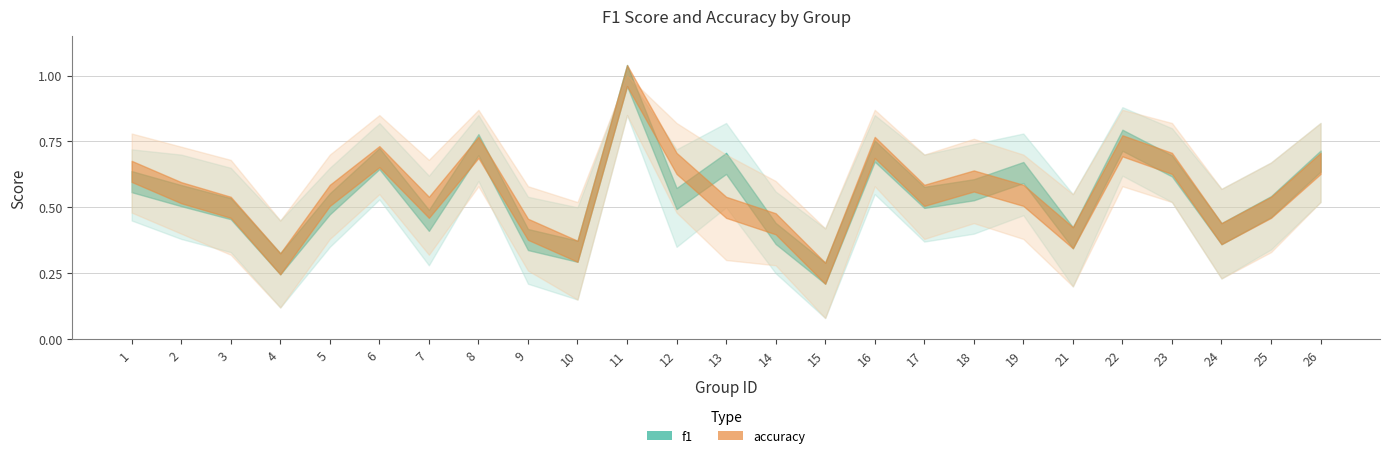

What is the value of the f1 point at the 4th from the left?

0.3